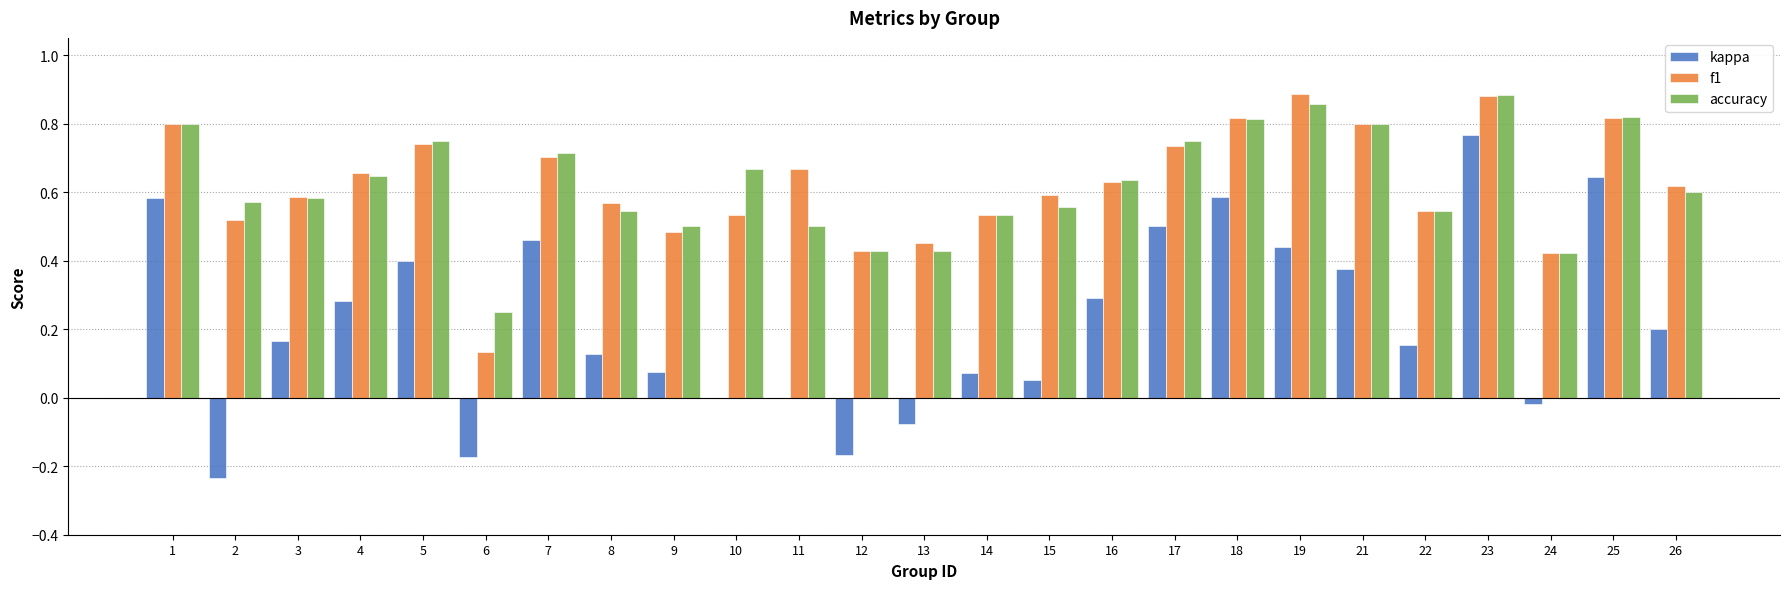

True or false: f1 has a value of 1.1 at 21.

False